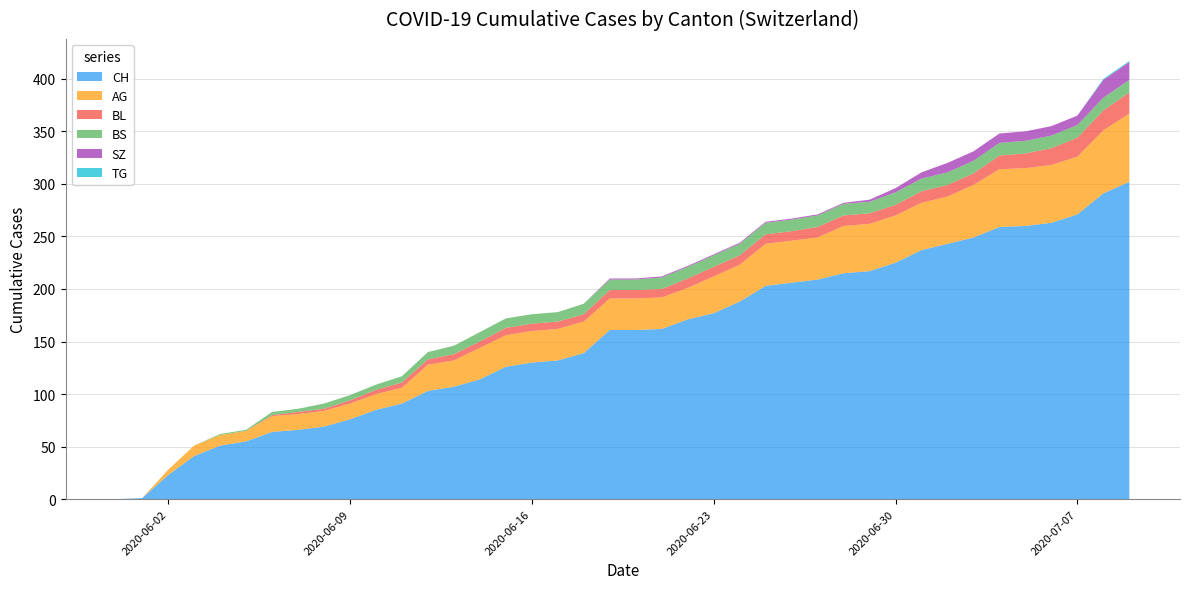

Reading left to right, extract all data points from this chart.

CH: 2020-05-31=0	2020-06-01=1	2020-06-02=23	2020-06-03=41	2020-06-04=51	2020-06-05=55	2020-06-06=64	2020-06-07=66	2020-06-08=69	2020-06-09=76	2020-06-10=85	2020-06-11=91	2020-06-12=103	2020-06-13=107	2020-06-14=114	2020-06-15=126	2020-06-16=130	2020-06-17=132	2020-06-18=139	2020-06-19=161	2020-06-20=161	2020-06-21=162	2020-06-22=171	2020-06-23=177	2020-06-24=188	2020-06-25=203	2020-06-26=206	2020-06-27=209	2020-06-28=215	2020-06-29=217	2020-06-30=225	2020-07-01=237	2020-07-02=243	2020-07-03=249	2020-07-04=259	2020-07-05=260	2020-07-06=263	2020-07-07=271	2020-07-08=291	2020-07-09=302
AG: 2020-05-31=0	2020-06-01=0	2020-06-02=5	2020-06-03=10	2020-06-04=10	2020-06-05=10	2020-06-06=15	2020-06-07=15	2020-06-08=15	2020-06-09=15	2020-06-10=15	2020-06-11=15	2020-06-12=25	2020-06-13=25	2020-06-14=30	2020-06-15=30	2020-06-16=30	2020-06-17=30	2020-06-18=30	2020-06-19=30	2020-06-20=30	2020-06-21=30	2020-06-22=30	2020-06-23=35	2020-06-24=35	2020-06-25=40	2020-06-26=40	2020-06-27=40	2020-06-28=45	2020-06-29=45	2020-06-30=45	2020-07-01=45	2020-07-02=45	2020-07-03=50	2020-07-04=55	2020-07-05=55	2020-07-06=55	2020-07-07=55	2020-07-08=60	2020-07-09=65
BL: 2020-05-31=0	2020-06-01=0	2020-06-02=0	2020-06-03=0	2020-06-04=0	2020-06-05=0	2020-06-06=1	2020-06-07=2	2020-06-08=2	2020-06-09=3	2020-06-10=4	2020-06-11=5	2020-06-12=5	2020-06-13=6	2020-06-14=6	2020-06-15=7	2020-06-16=7	2020-06-17=7	2020-06-18=7	2020-06-19=8	2020-06-20=8	2020-06-21=8	2020-06-22=9	2020-06-23=9	2020-06-24=9	2020-06-25=9	2020-06-26=9	2020-06-27=10	2020-06-28=10	2020-06-29=10	2020-06-30=10	2020-07-01=11	2020-07-02=11	2020-07-03=11	2020-07-04=13	2020-07-05=14	2020-07-06=16	2020-07-07=18	2020-07-08=19	2020-07-09=20
BS: 2020-05-31=0	2020-06-01=0	2020-06-02=0	2020-06-03=0	2020-06-04=1	2020-06-05=1	2020-06-06=3	2020-06-07=3	2020-06-08=5	2020-06-09=5	2020-06-10=5	2020-06-11=6	2020-06-12=7	2020-06-13=8	2020-06-14=9	2020-06-15=9	2020-06-16=9	2020-06-17=9	2020-06-18=10	2020-06-19=10	2020-06-20=10	2020-06-21=11	2020-06-22=11	2020-06-23=11	2020-06-24=11	2020-06-25=11	2020-06-26=11	2020-06-27=11	2020-06-28=11	2020-06-29=11	2020-06-30=12	2020-07-01=12	2020-07-02=12	2020-07-03=12	2020-07-04=12	2020-07-05=12	2020-07-06=12	2020-07-07=12	2020-07-08=12	2020-07-09=12
SZ: 2020-05-31=0	2020-06-01=0	2020-06-02=0	2020-06-03=0	2020-06-04=0	2020-06-05=0	2020-06-06=0	2020-06-07=0	2020-06-08=0	2020-06-09=0	2020-06-10=0	2020-06-11=0	2020-06-12=0	2020-06-13=0	2020-06-14=0	2020-06-15=0	2020-06-16=0	2020-06-17=0	2020-06-18=0	2020-06-19=1	2020-06-20=1	2020-06-21=1	2020-06-22=1	2020-06-23=1	2020-06-24=1	2020-06-25=1	2020-06-26=1	2020-06-27=1	2020-06-28=1	2020-06-29=2	2020-06-30=4	2020-07-01=6	2020-07-02=9	2020-07-03=9	2020-07-04=9	2020-07-05=9	2020-07-06=9	2020-07-07=9	2020-07-08=17	2020-07-09=17
TG: 2020-05-31=0	2020-06-01=0	2020-06-02=0	2020-06-03=0	2020-06-04=0	2020-06-05=0	2020-06-06=0	2020-06-07=0	2020-06-08=0	2020-06-09=0	2020-06-10=0	2020-06-11=0	2020-06-12=0	2020-06-13=0	2020-06-14=0	2020-06-15=0	2020-06-16=0	2020-06-17=0	2020-06-18=0	2020-06-19=0	2020-06-20=0	2020-06-21=0	2020-06-22=0	2020-06-23=0	2020-06-24=0	2020-06-25=0	2020-06-26=0	2020-06-27=0	2020-06-28=0	2020-06-29=0	2020-06-30=0	2020-07-01=0	2020-07-02=0	2020-07-03=0	2020-07-04=0	2020-07-05=0	2020-07-06=0	2020-07-07=0	2020-07-08=1	2020-07-09=1